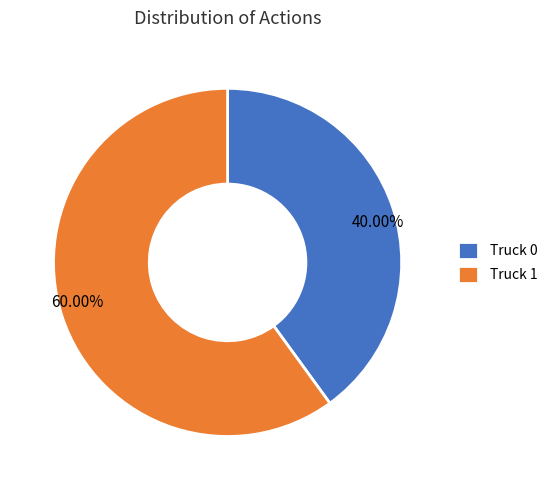

Which category has the biggest portion of the pie?

Truck 1